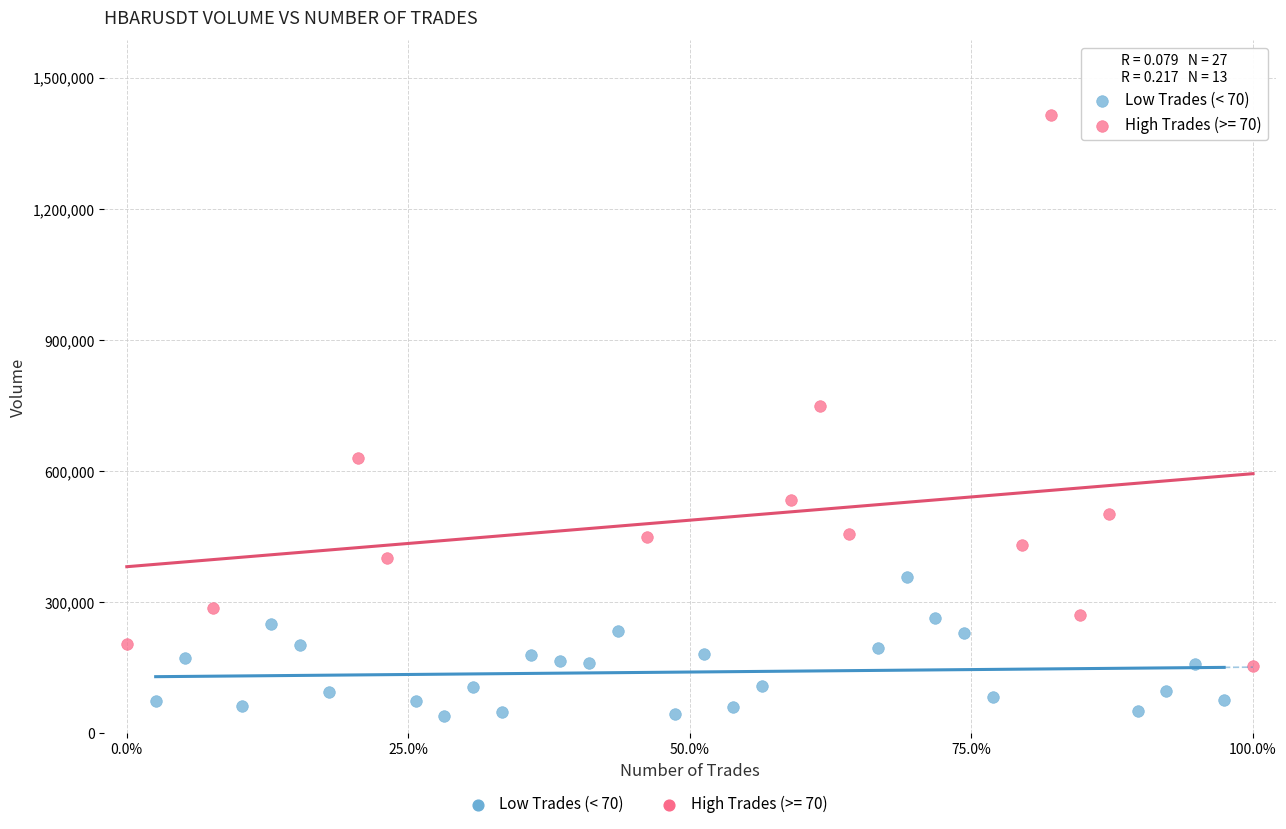

Which series contains the highest Y value?

High Trades (>= 70)